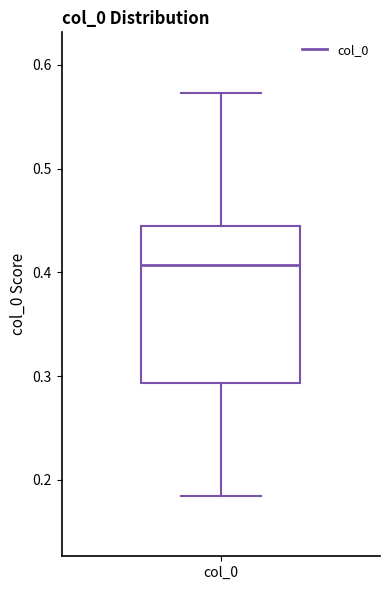

Where is the upper edge of the box for col_0 on the y-axis? The values are not printed on the chart, so give them approximately, as read against the axis.

0.45